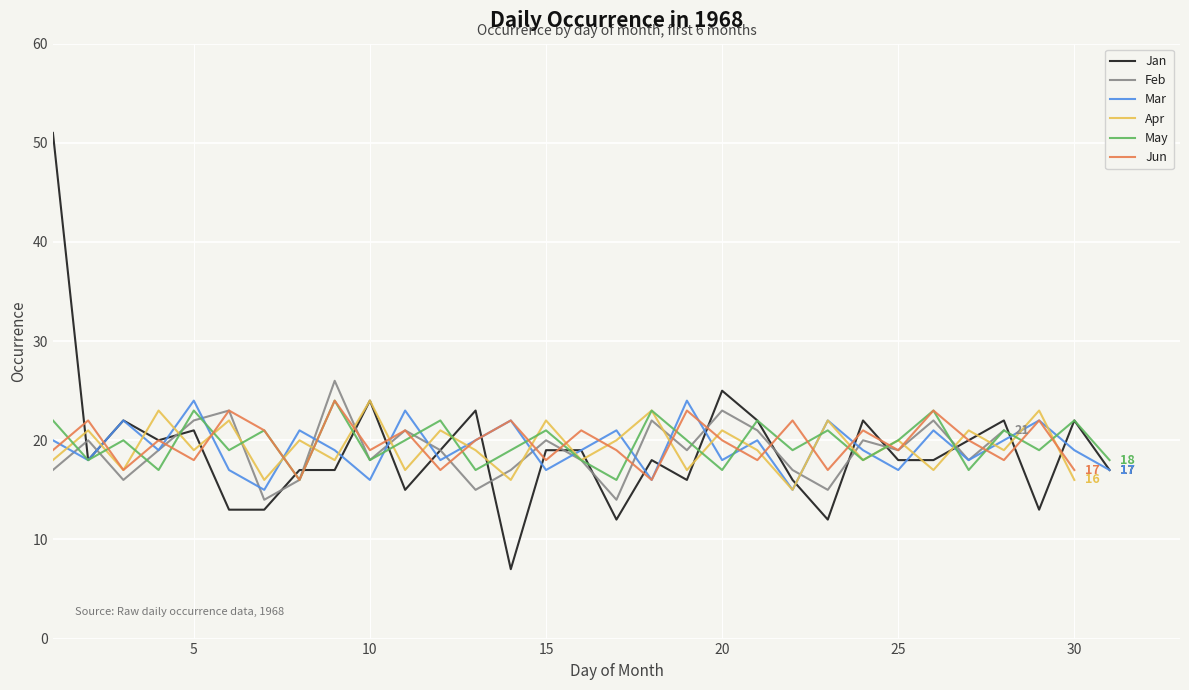

Count the number of categories in the chart.

31